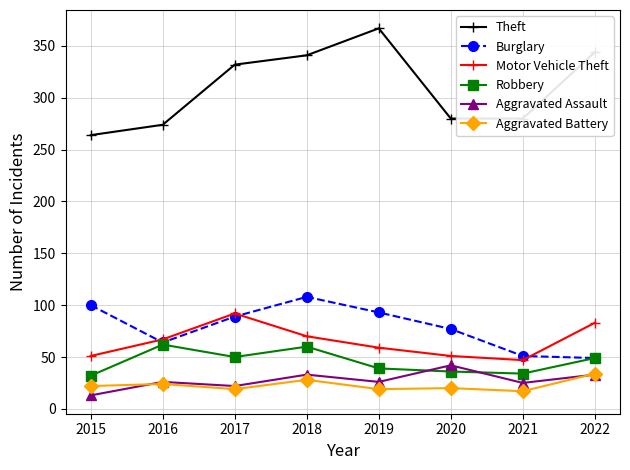

What is the difference between the highest and lowest values at 2019?

348